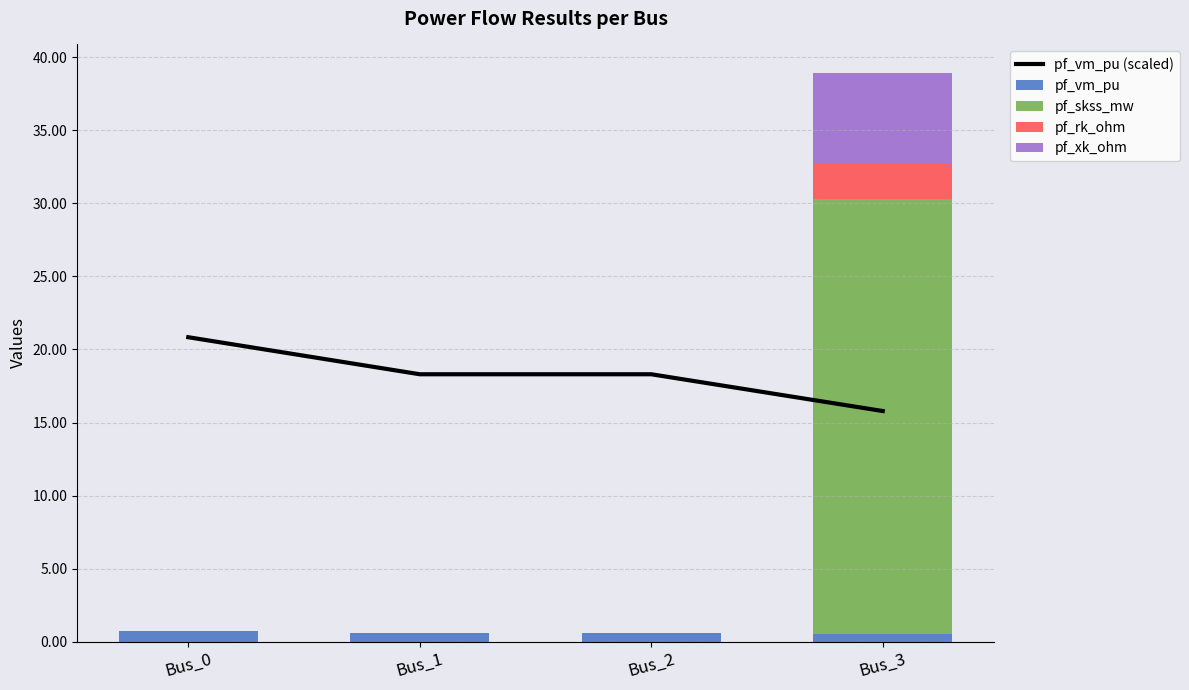

What are all the series names shown in the legend?

pf_vm_pu (scaled), pf_vm_pu, pf_skss_mw, pf_rk_ohm, pf_xk_ohm